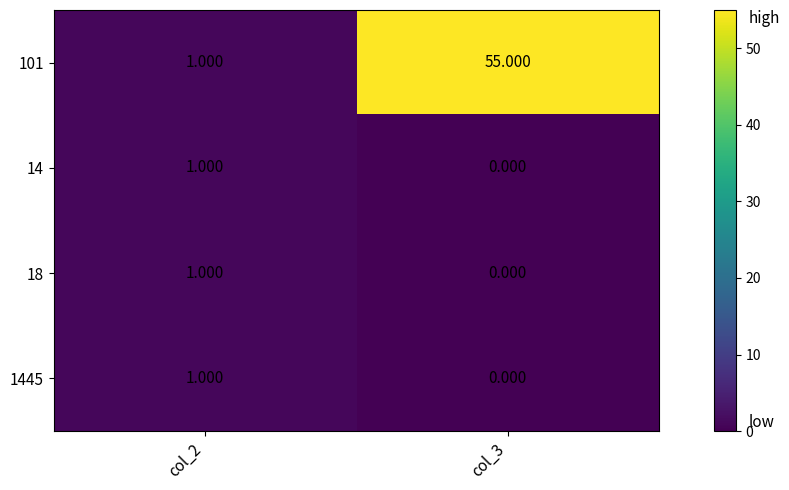

Is the value of 101 at col_3 greater than the value of 18 at col_3?

Yes